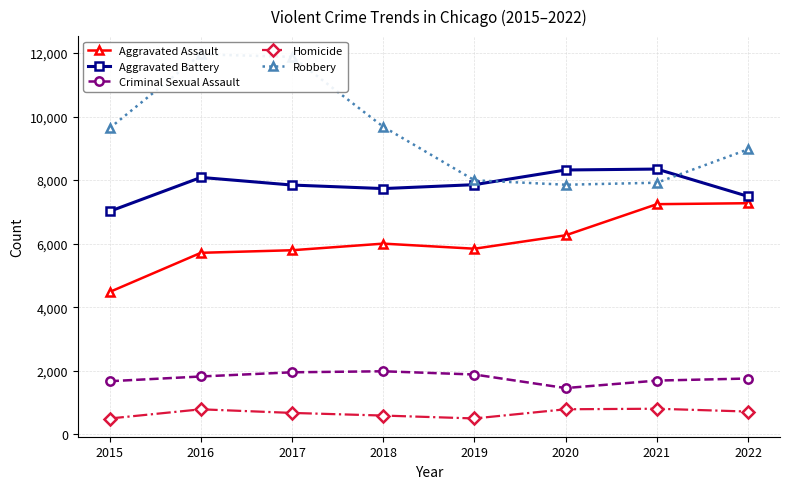

What is the difference between the Aggravated Assault values at 2015 and 2021?

2763